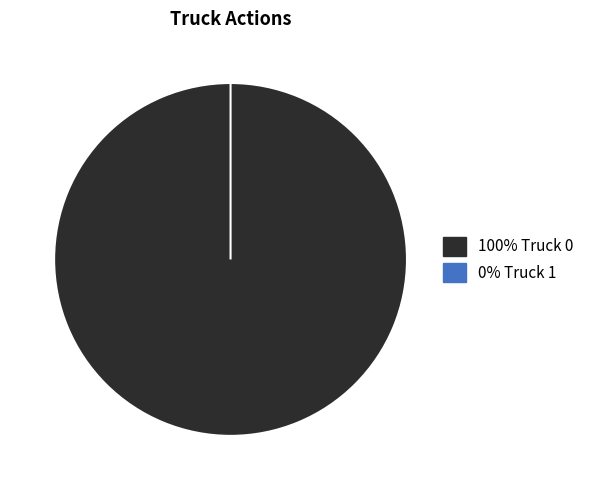

Count the number of slices in the pie.

2